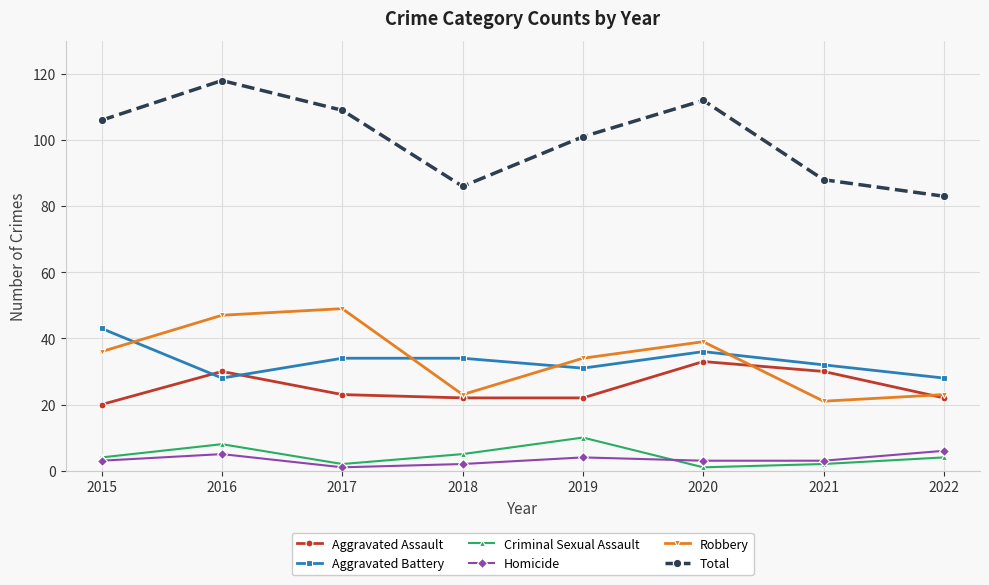

Reading left to right, list all the values displayed in this chart.

Aggravated Assault: 20	30	23	22	22	33	30	22
Aggravated Battery: 43	28	34	34	31	36	32	28
Criminal Sexual Assault: 4	8	2	5	10	1	2	4
Homicide: 3	5	1	2	4	3	3	6
Robbery: 36	47	49	23	34	39	21	23
Total: 106	118	109	86	101	112	88	83